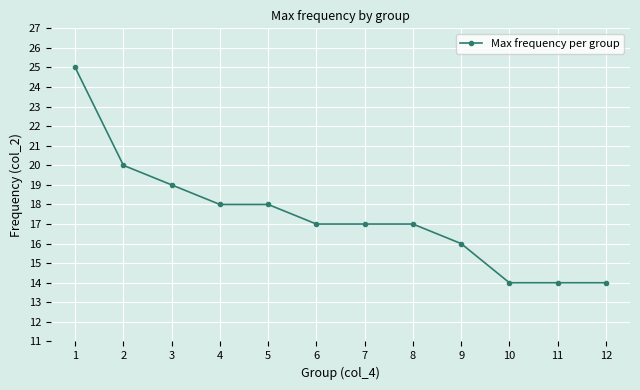

What is the change in value from 7 to 12?

-3